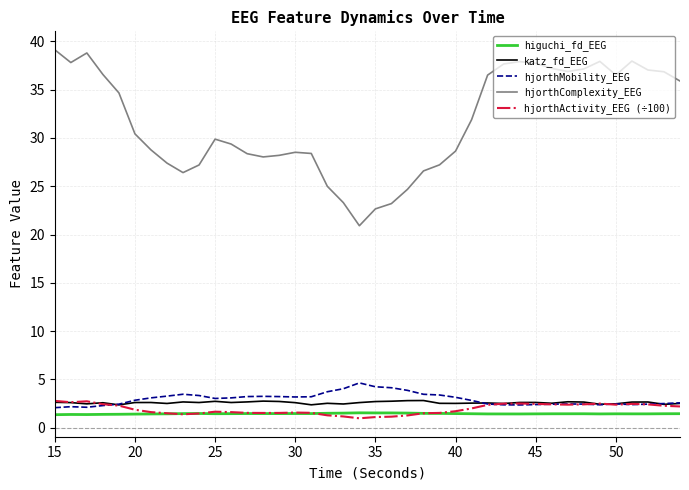

What is the greatest value displayed?

39.1